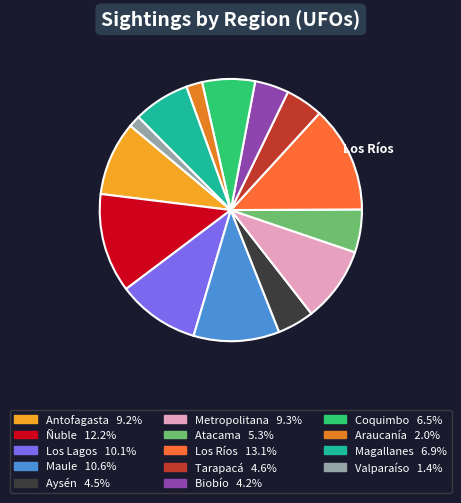

Count the number of slices in the pie.

14